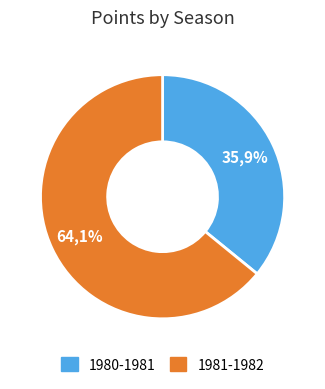

Which has a higher value, 1980-1981 or 1981-1982?

1981-1982